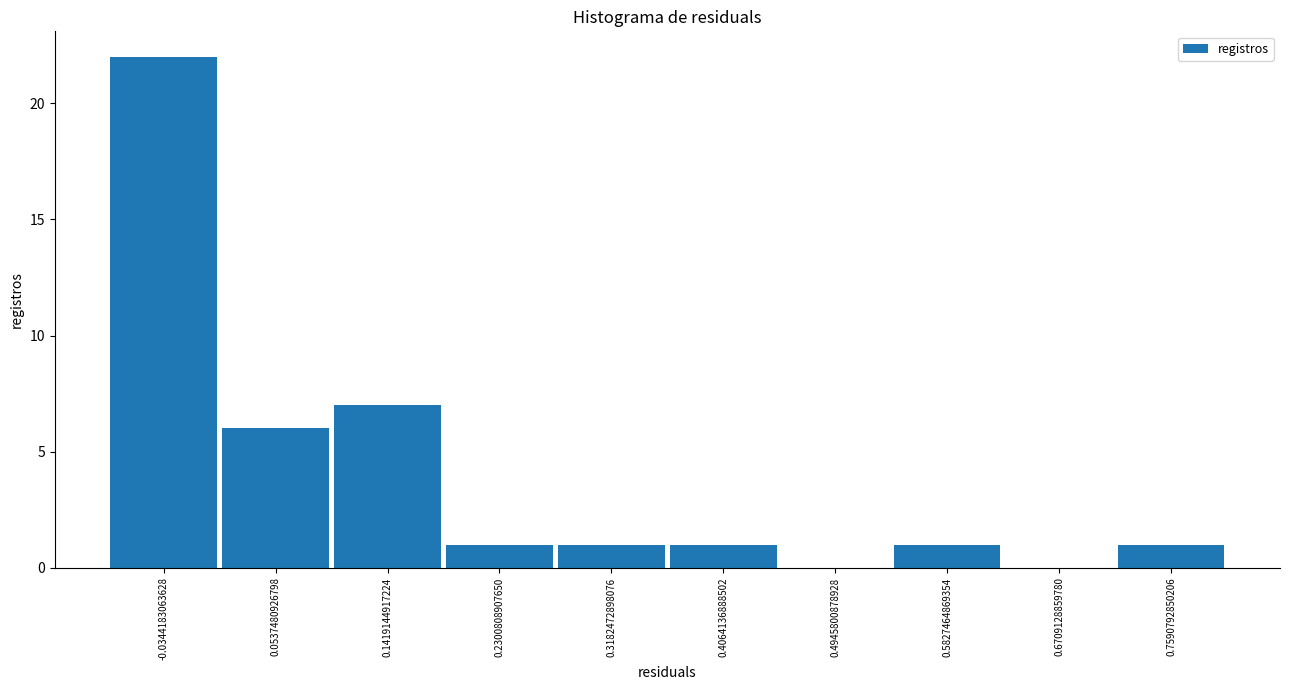

Reading left to right, transcribe this chart: for each bar, give the range it covers on the x-axis and its height. Neither the bar edges nor the heights are printed on the chart, so give them approximately, as read against the axes.

-0.08 to 0.01: 22
0.01 to 0.10: 6
0.10 to 0.19: 7
0.19 to 0.27: 1
0.27 to 0.36: 1
0.36 to 0.45: 1
0.45 to 0.54: 0
0.54 to 0.63: 1
0.63 to 0.71: 0
0.71 to 0.80: 1